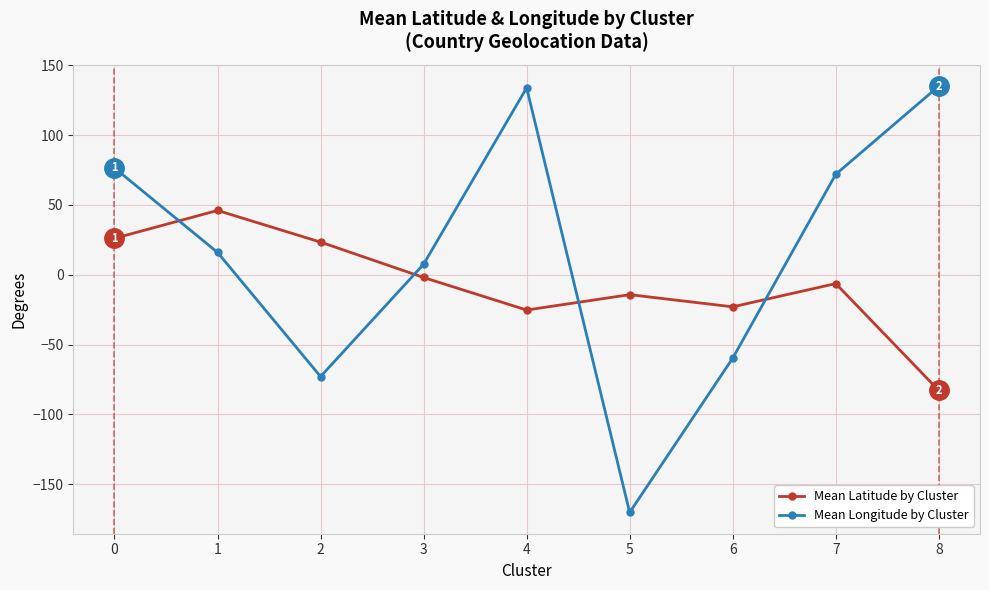

What is the difference between the maximum and second lowest values in the Mean Longitude by Cluster series?

207.9